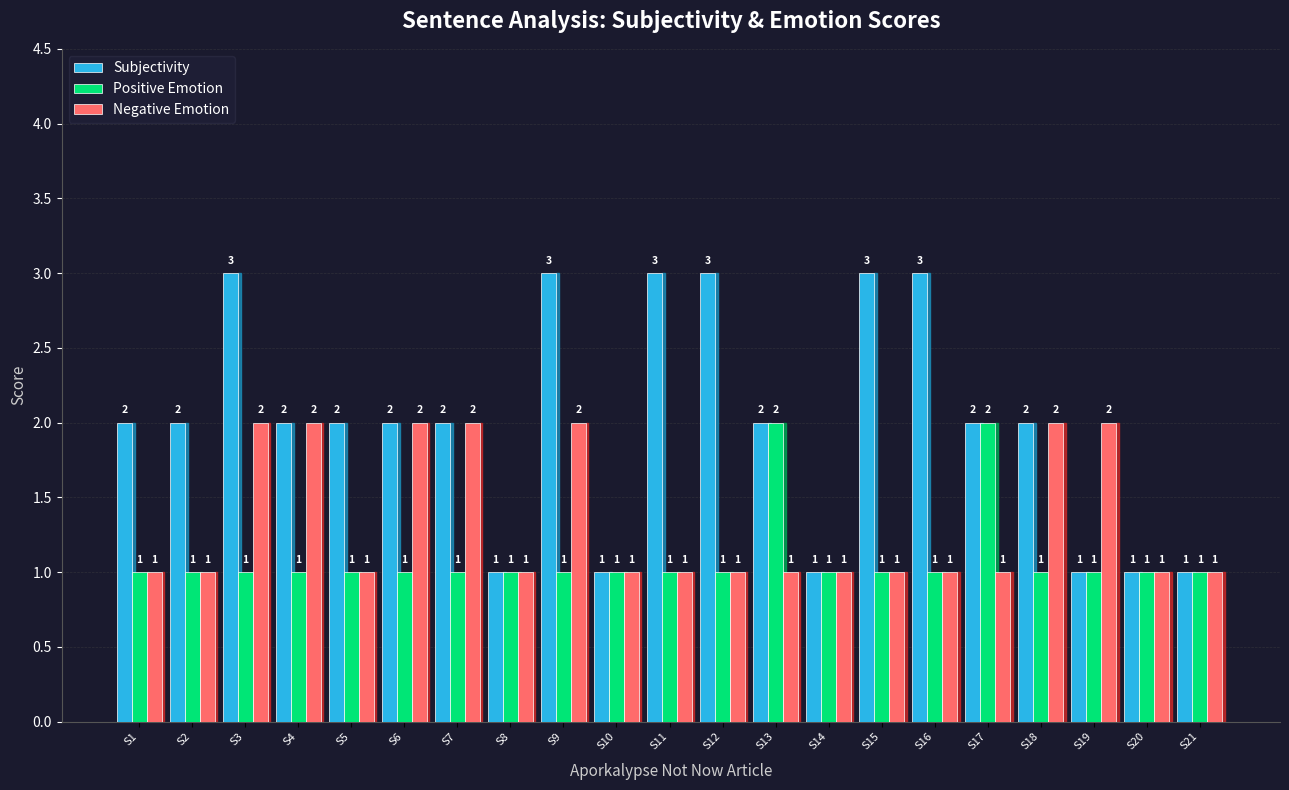

Is the value of Subjectivity at S4 greater than the value of Positive Emotion at S19?

Yes